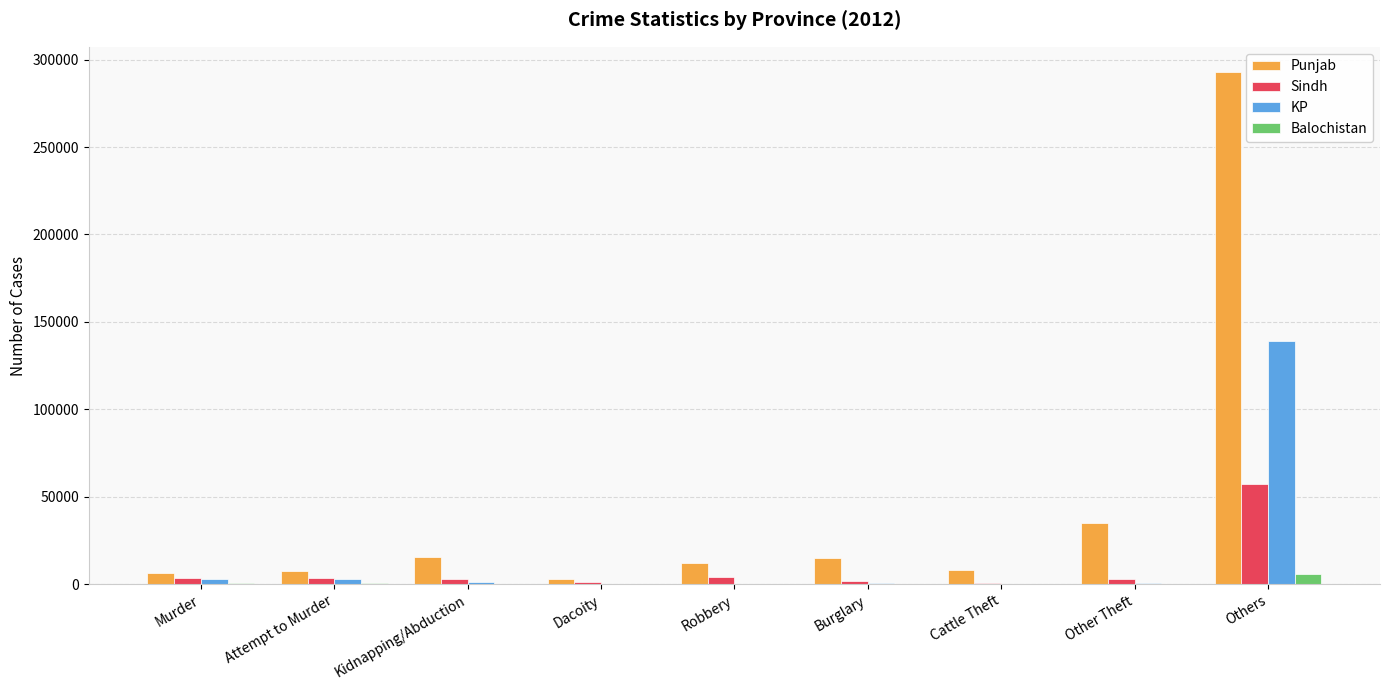

Which series has the largest total across all categories?

Punjab